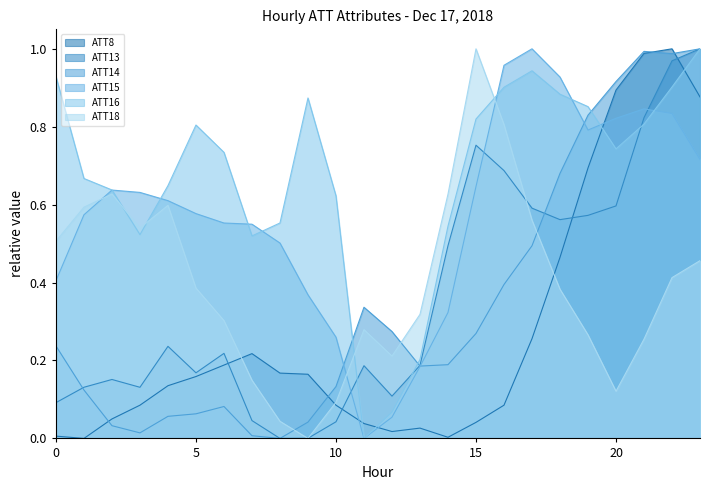

The ATT18 series shows 0.9 at 3. True or false?

False